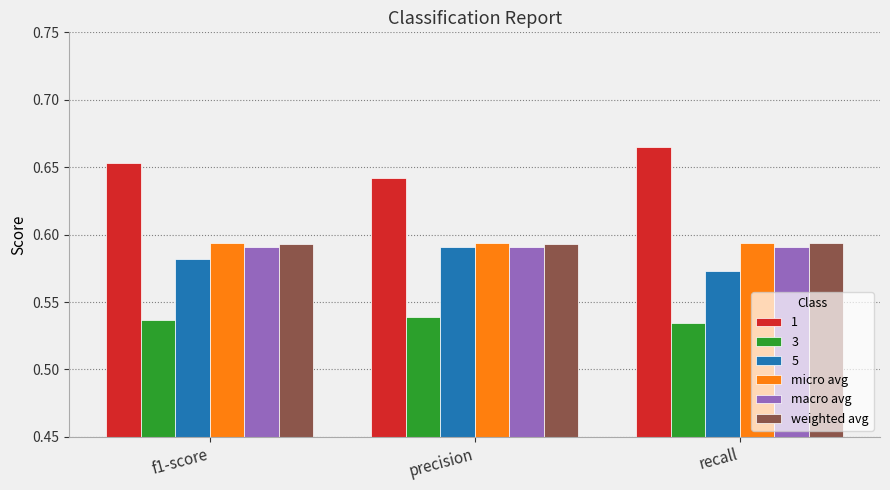

Which series has the largest range (max minus min)?

1